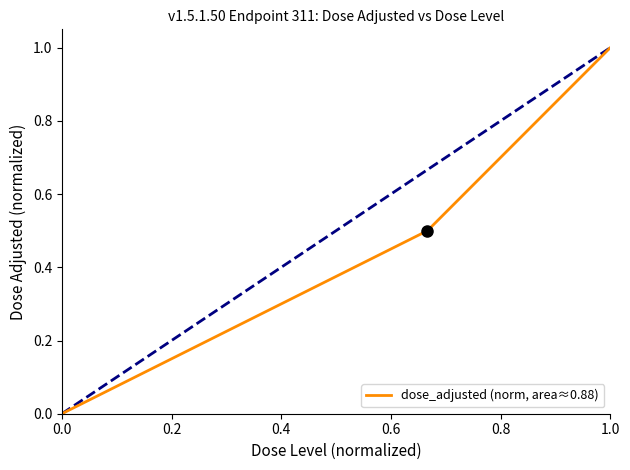

What is the average value?

0.4